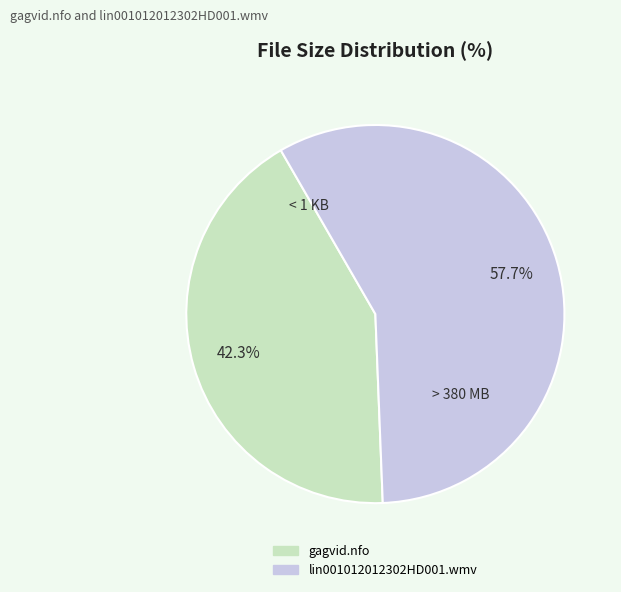

What percentage is NOT represented by lin001012012302HD001.wmv?

42.3%